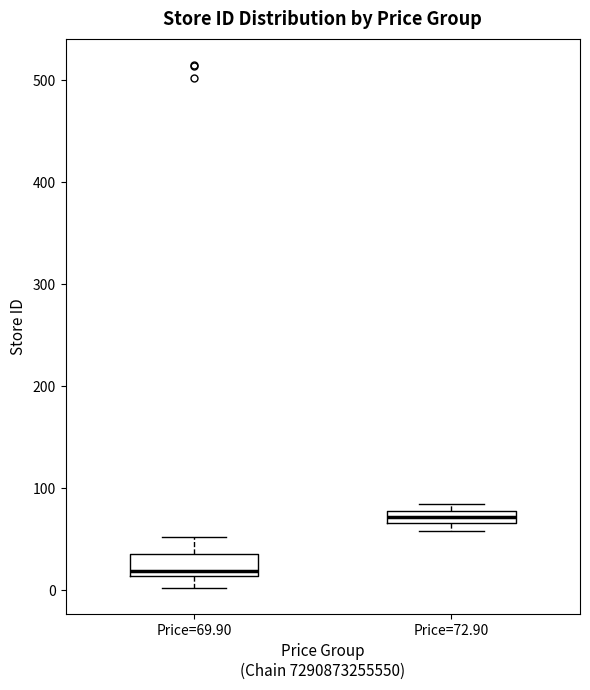

Comparing the boxes themselves (not the whiskers), which one is the tallest?

Price=69.90